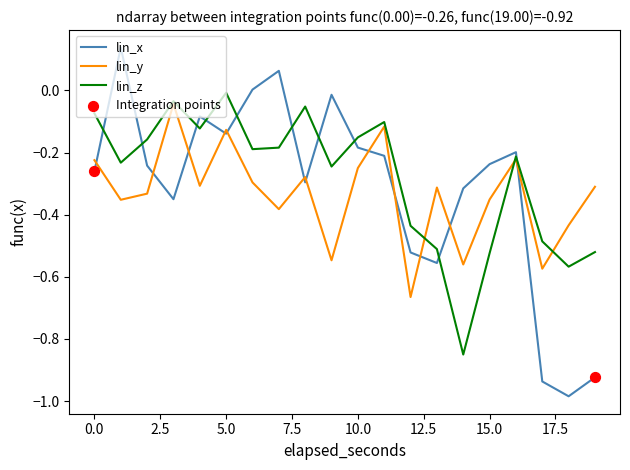

Which series has the largest total across all categories?

lin_z